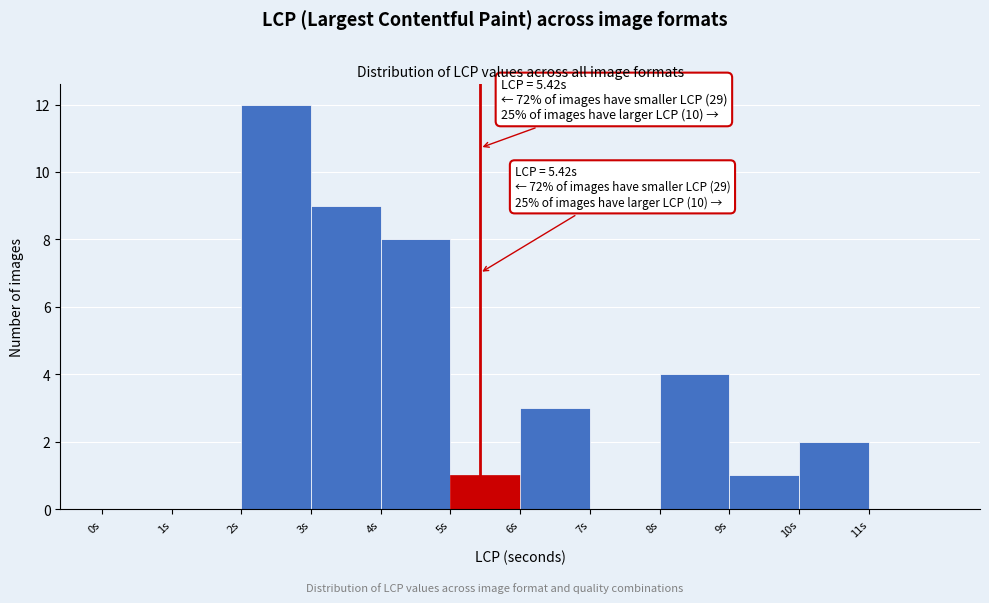

Which range on the x-axis has the tallest bar?

2 to 3